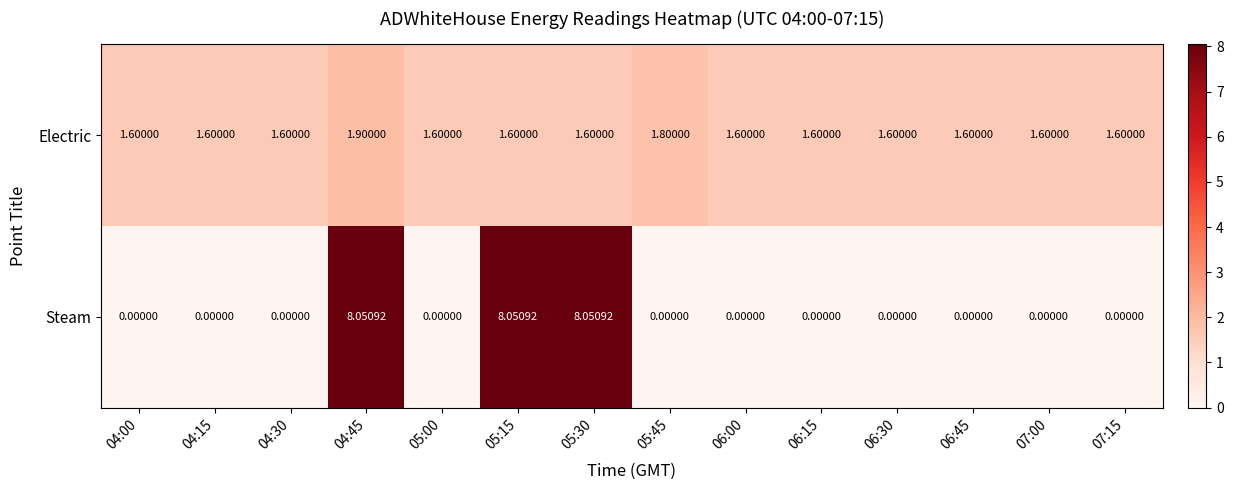

At 05:45, list the series in order from largest to smallest.

Electric, Steam